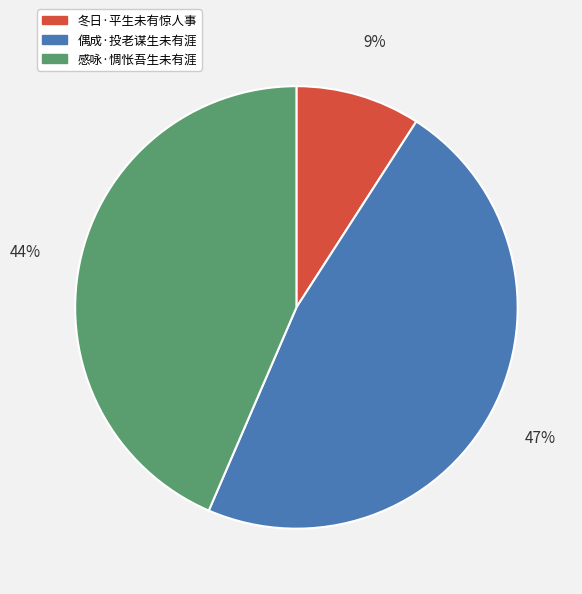

Between 感咏·惆怅吾生未有涯 and 冬日·平生未有惊人事, which is larger?

感咏·惆怅吾生未有涯